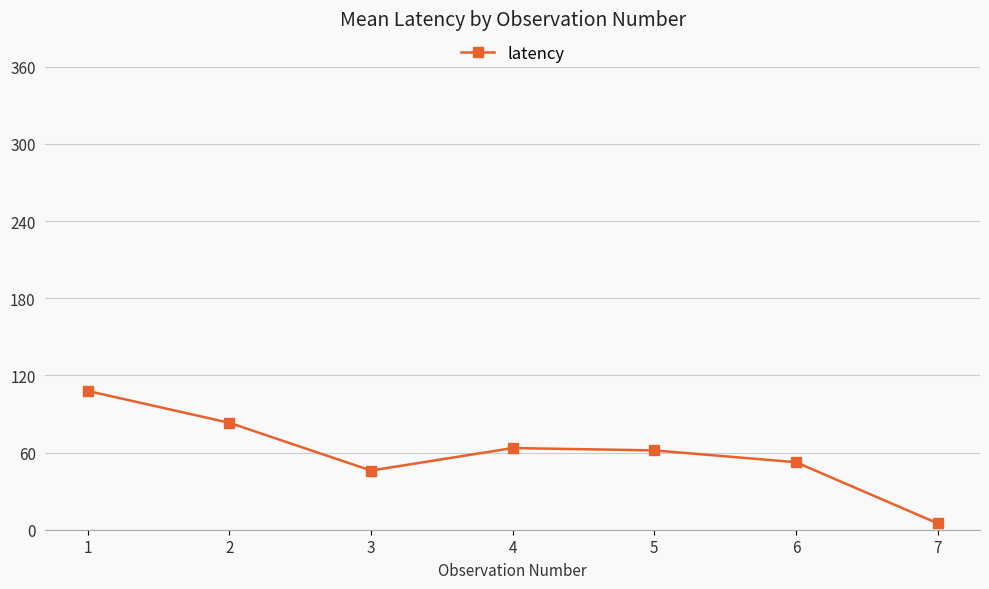

What is the value of the 5th point from the left?

61.7